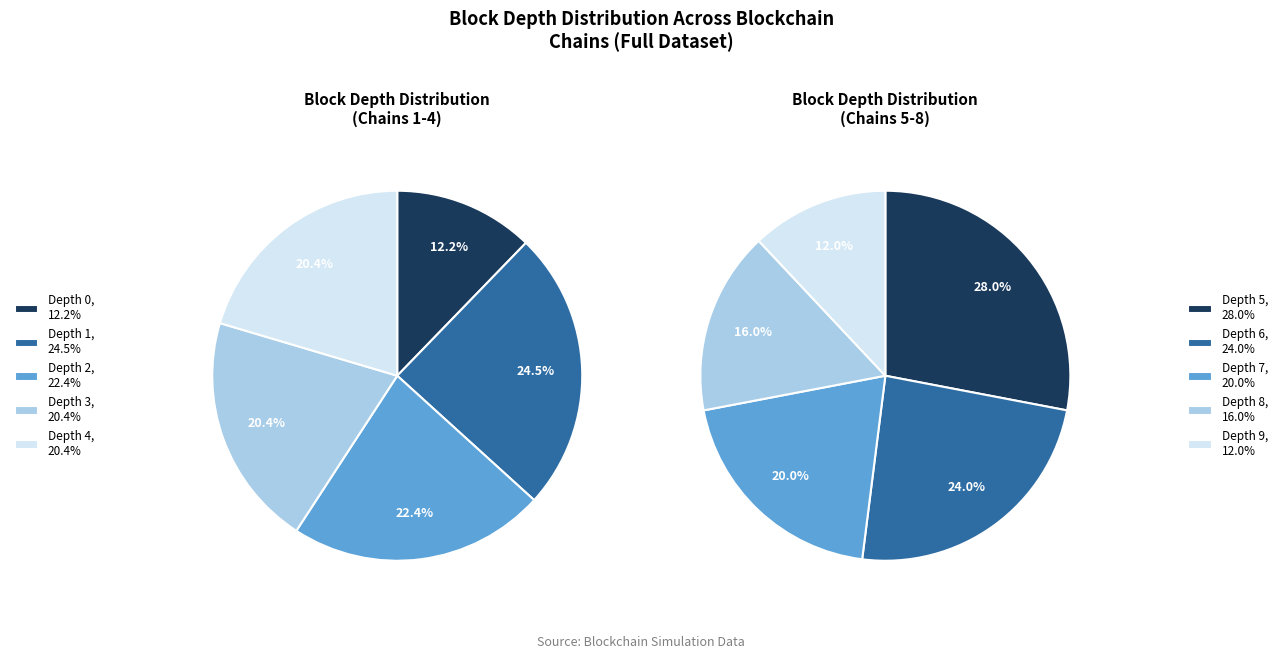

True or false: Depth 2 accounts for 4% of the total.

False